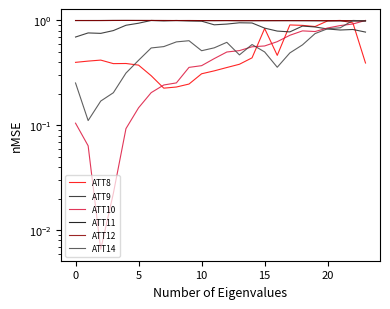

Which series has the largest total across all categories?

ATT12